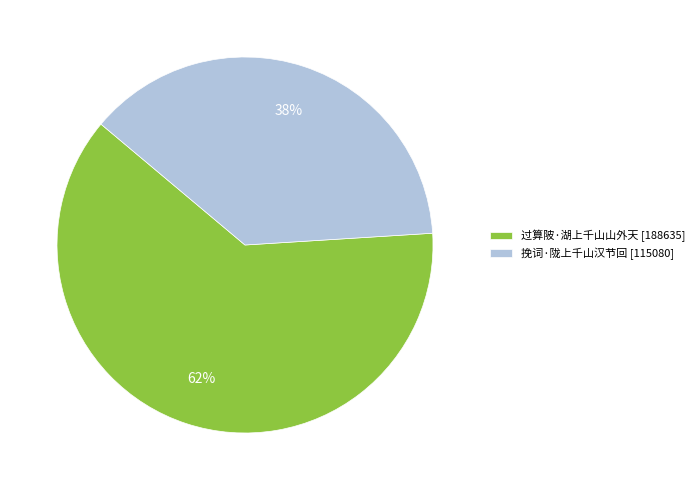

What is the largest slice in the pie chart?

过算陂·湖上千山山外天